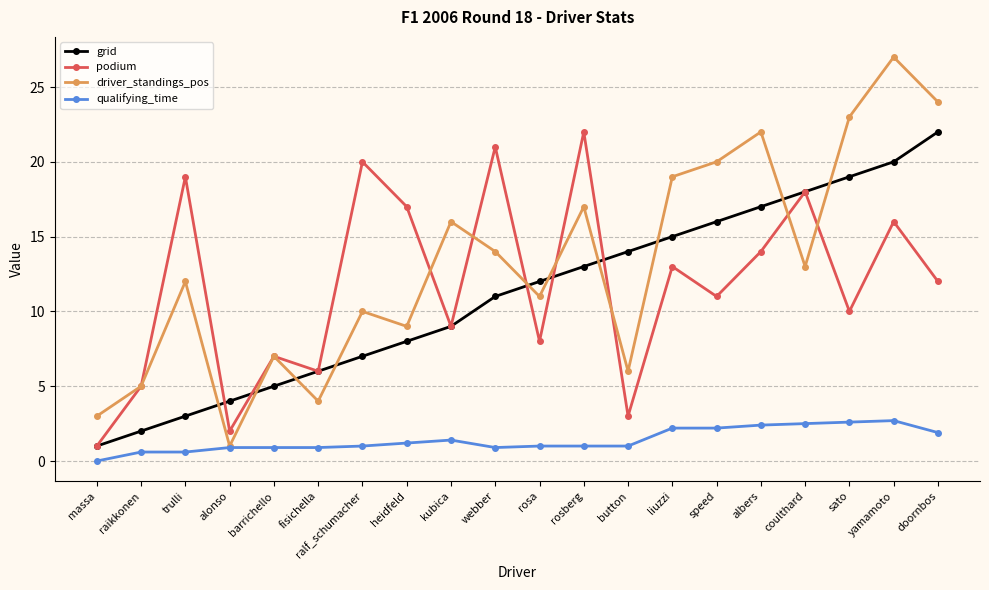

What is the maximum value for podium?

22.0